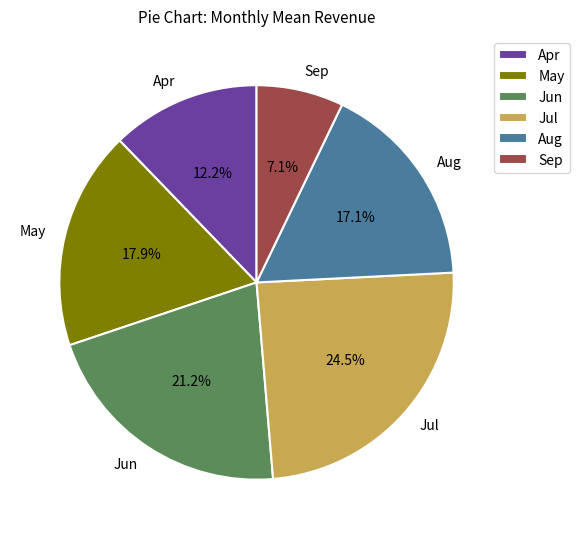

Do Jul and Sep together represent more than half of the pie?

No